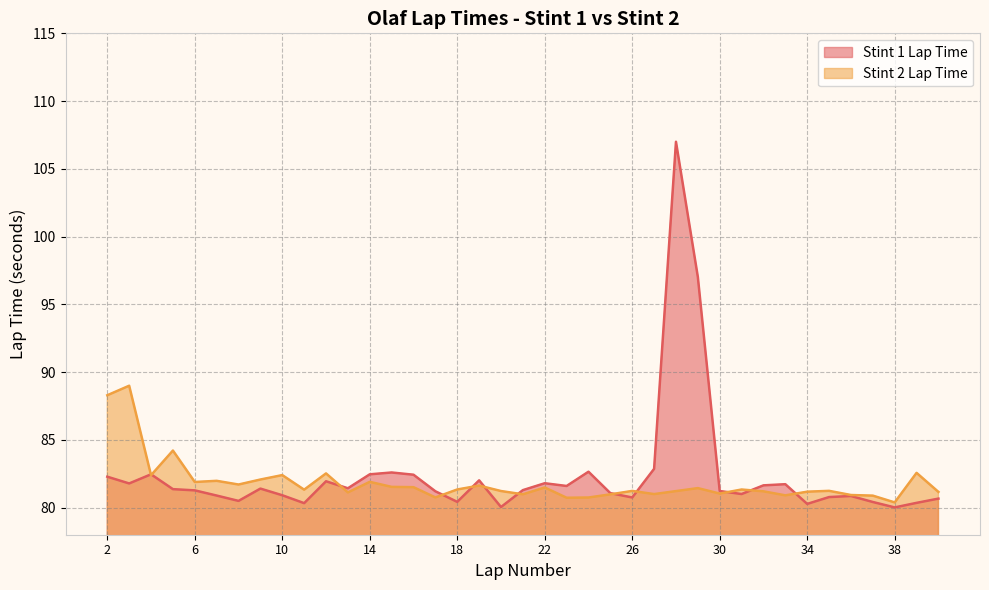

Does the chart have visible grid lines?

Yes